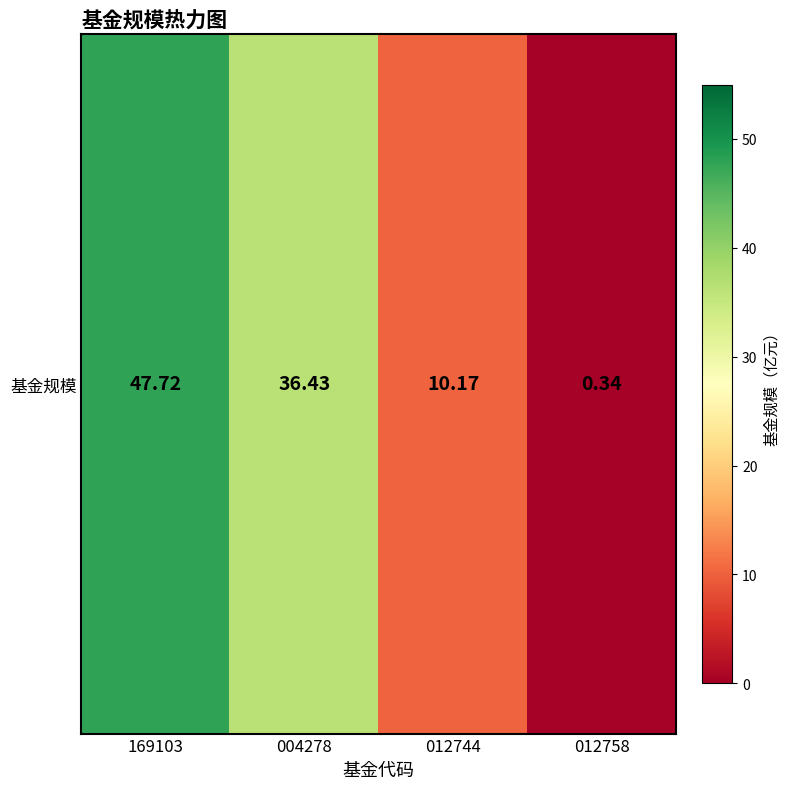

The value at 012744 is 4.9. True or false?

False